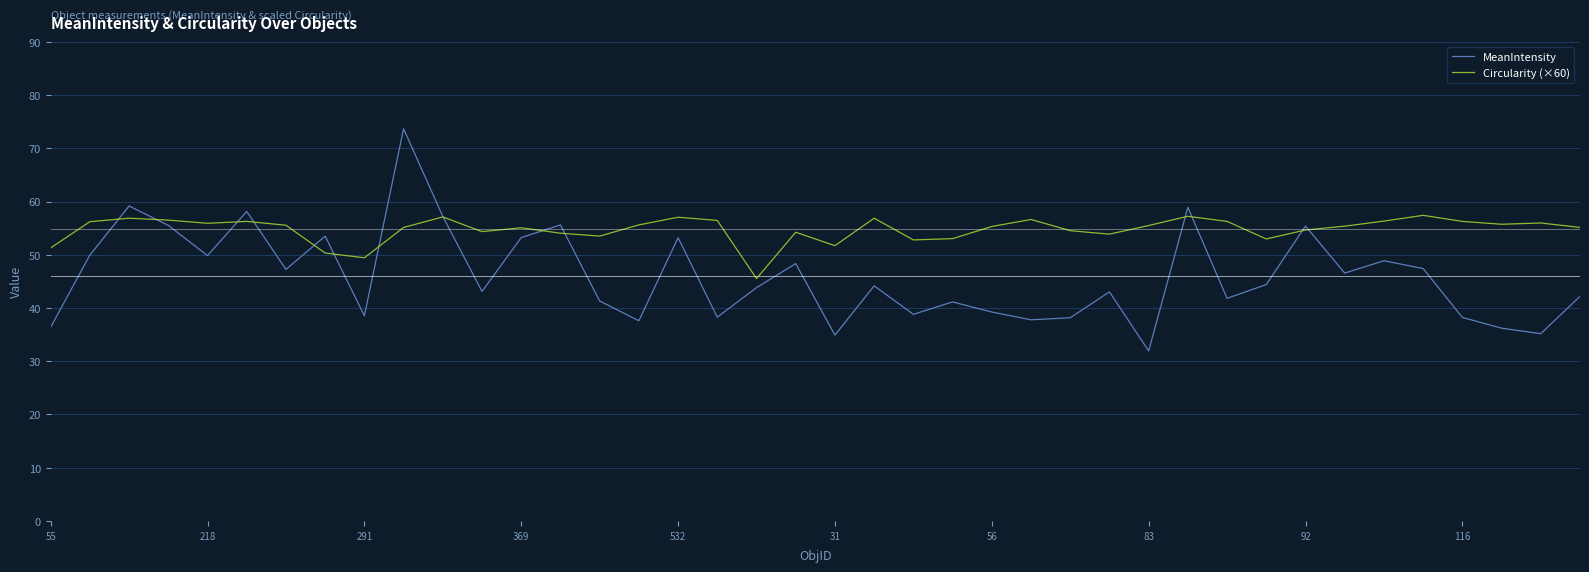

What is the lowest value of the Circularity (×60) series?

45.5